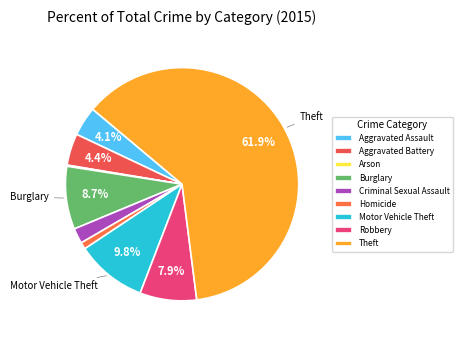

Is there any slice that represents more than half of the pie?

Yes